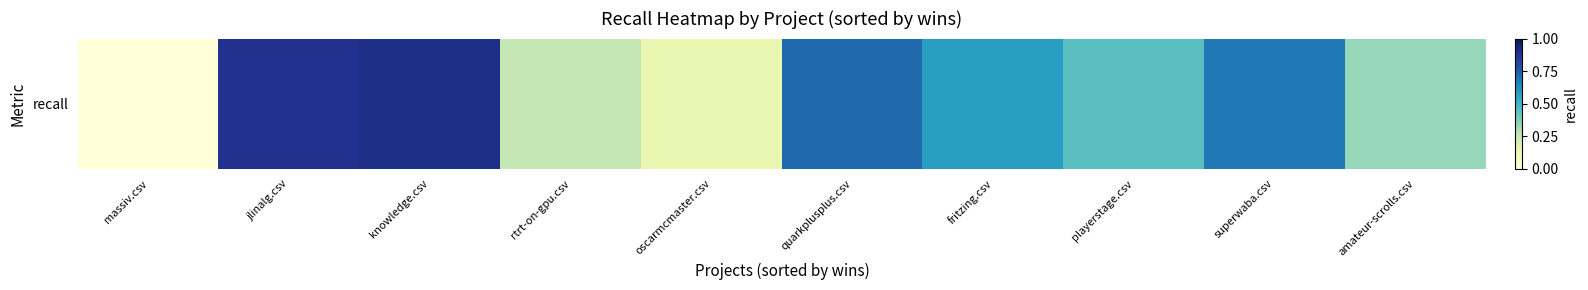

What value does the data have at rtrt-on-gpu.csv?

0.3